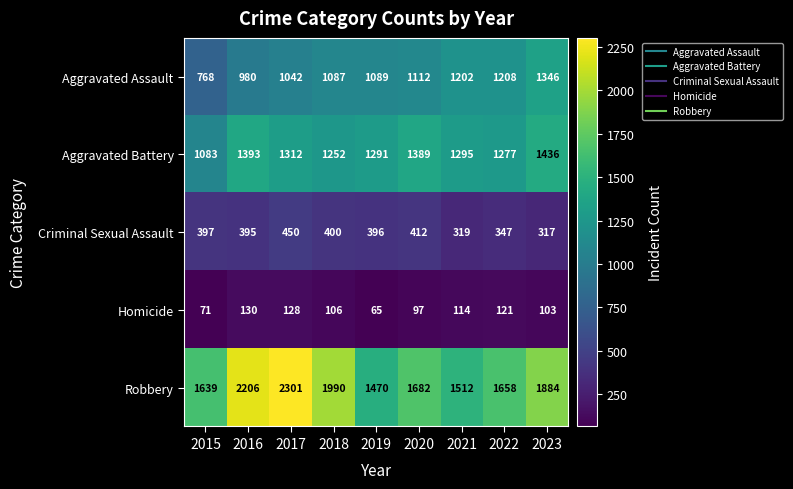

Which series has the widest spread of values?

Robbery